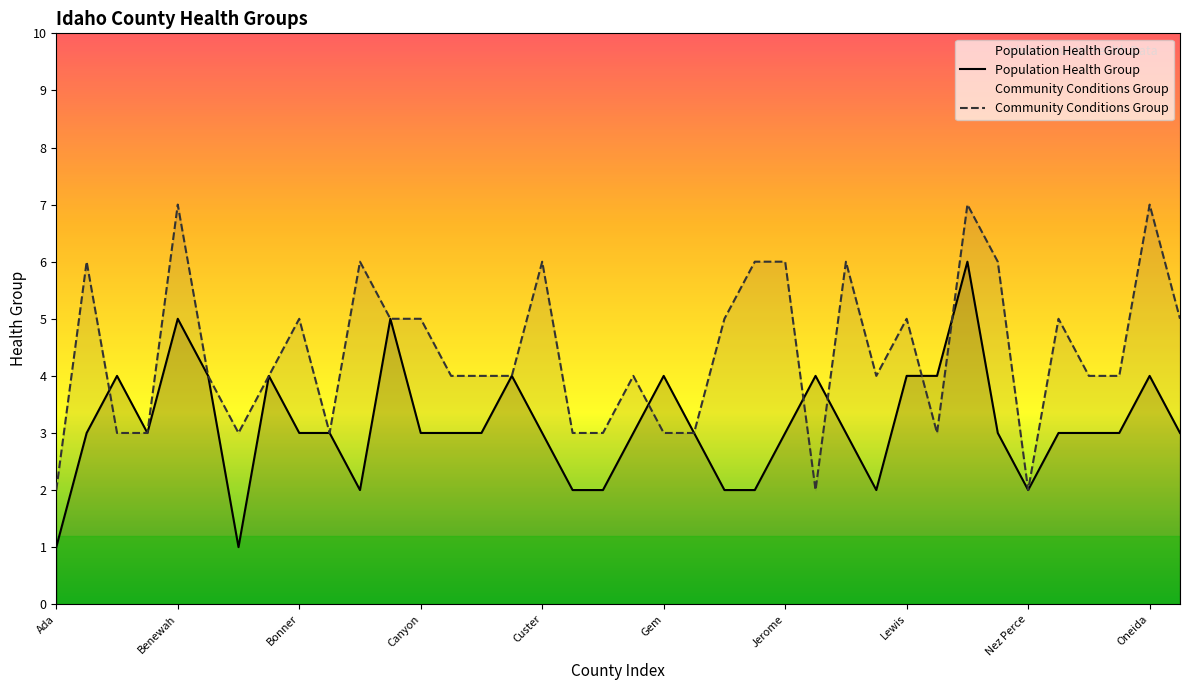

How many times do Population Health Group and Community Conditions Group cross each other?

6